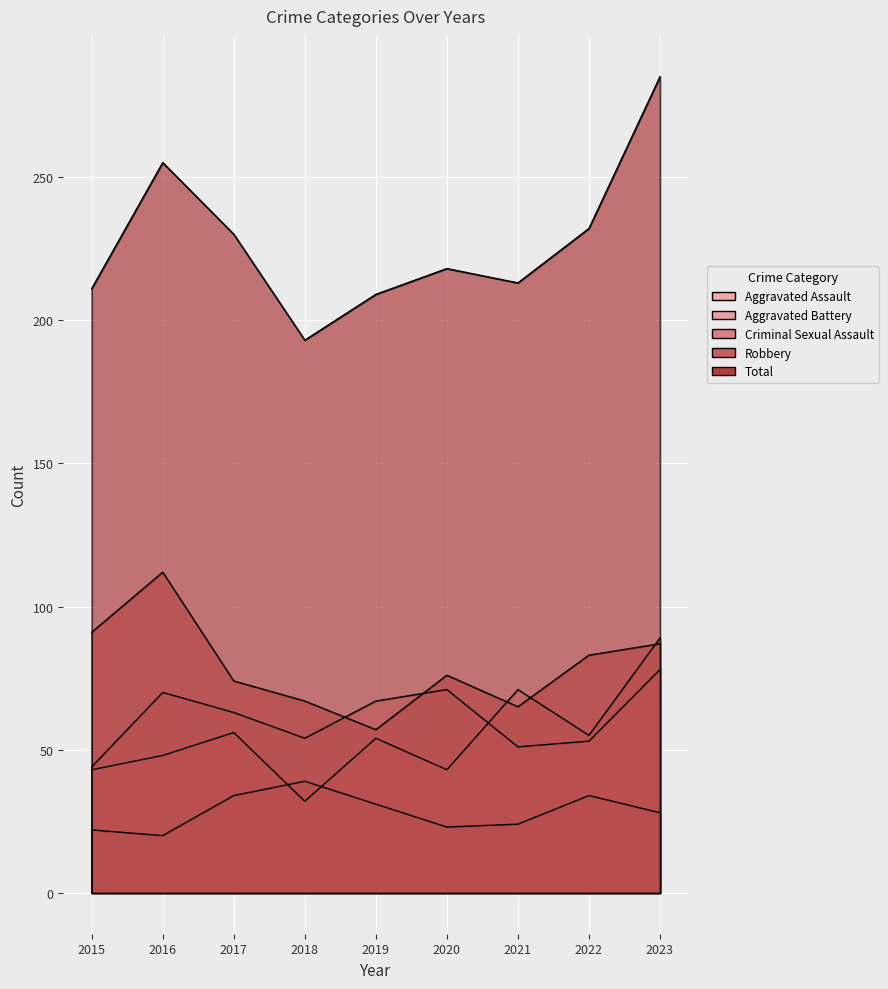

How many distinct data groups are displayed?

5